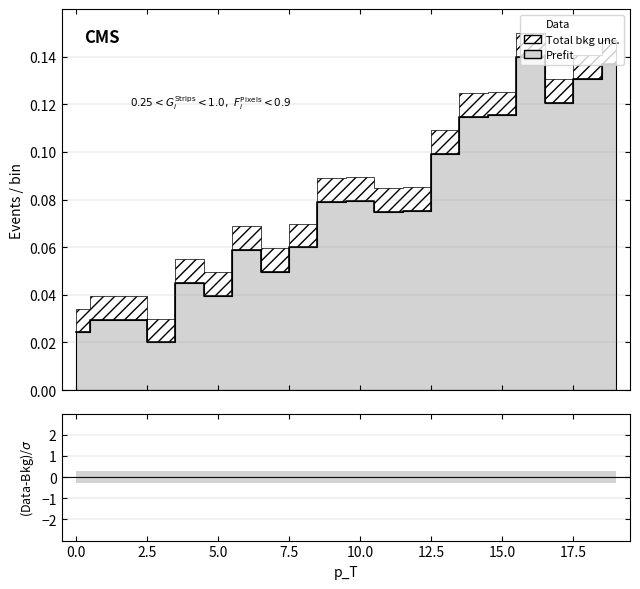

What is the change in value from 2.5 to 19?

+0.1